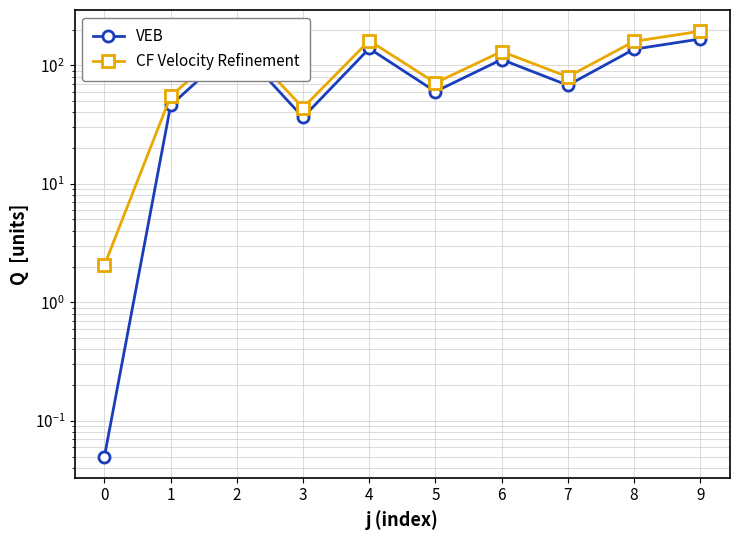

At which label is CF Velocity Refinement closest to 97?

7